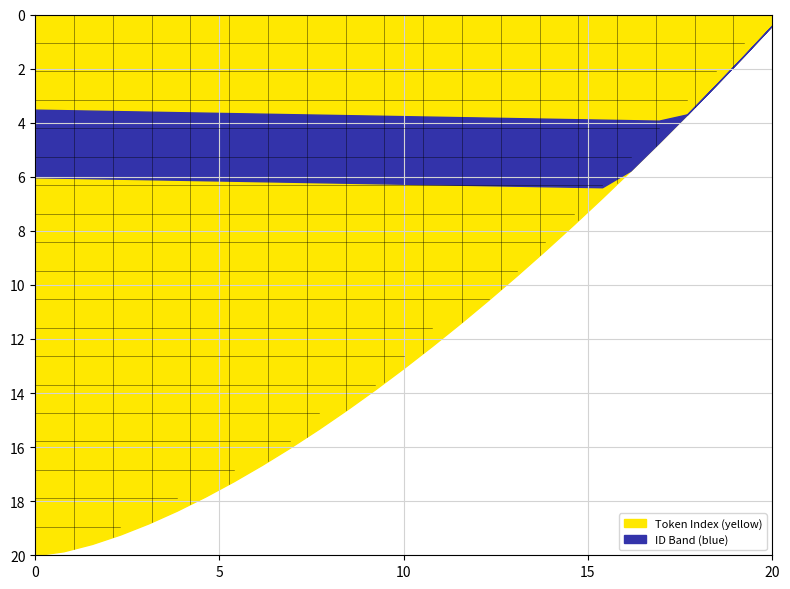

True or false: the data shows 4 at 5.

False